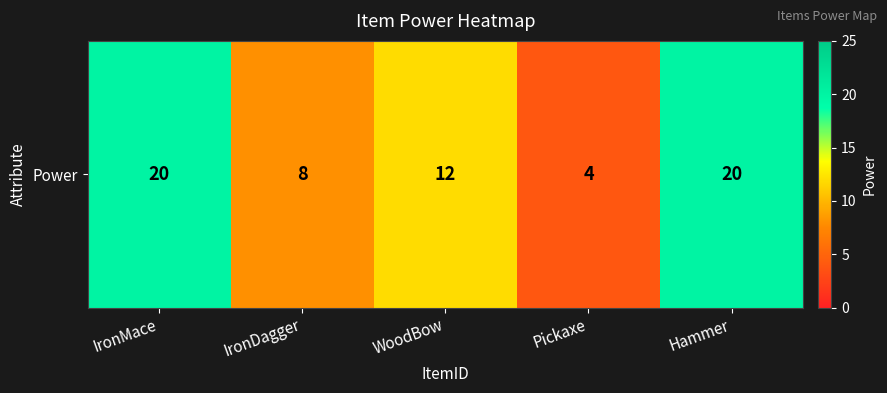

At which label does the data first exceed 12?

IronMace